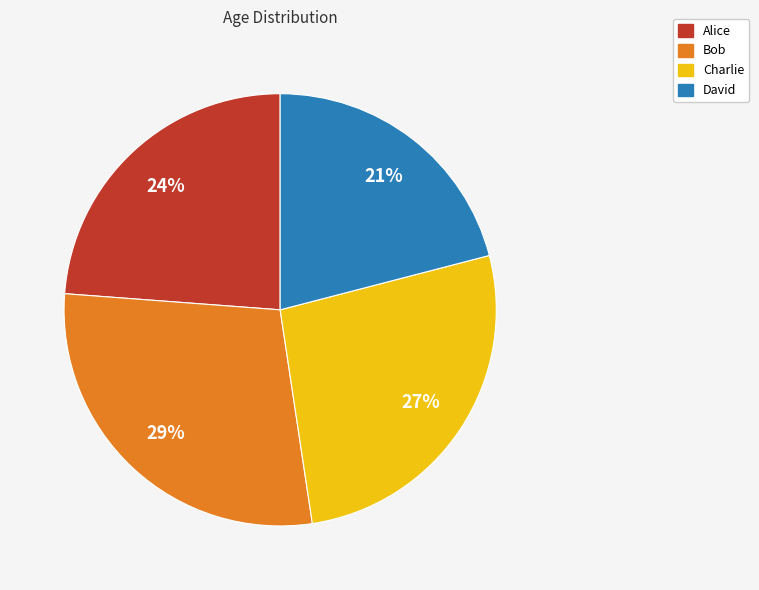

What percentage is the David slice, to the nearest percent?

21%